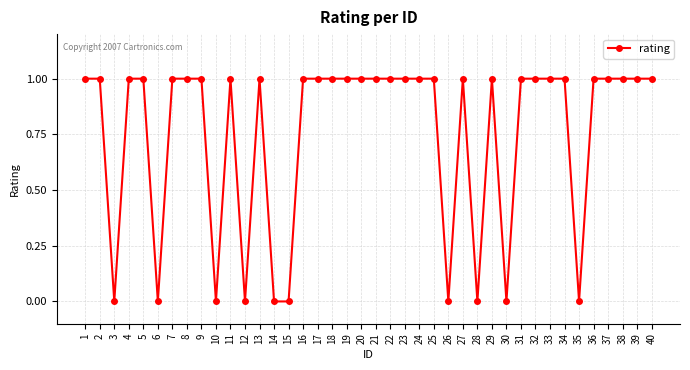

True or false: the data has more than 1 interior local peaks.

True